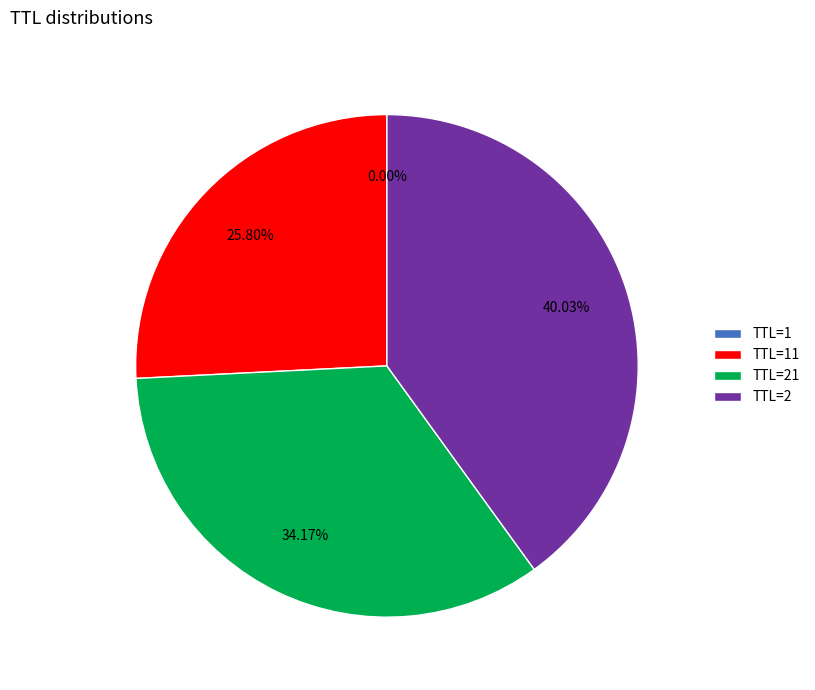

Is the sum of TTL=21 and TTL=2 greater than half?

Yes